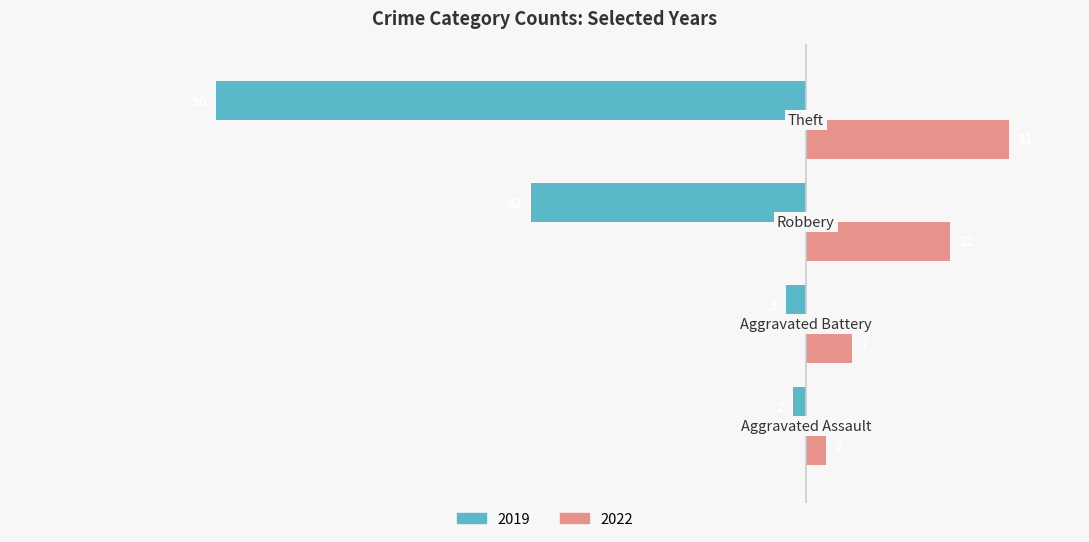

What are all the series names shown in the legend?

2019, 2022